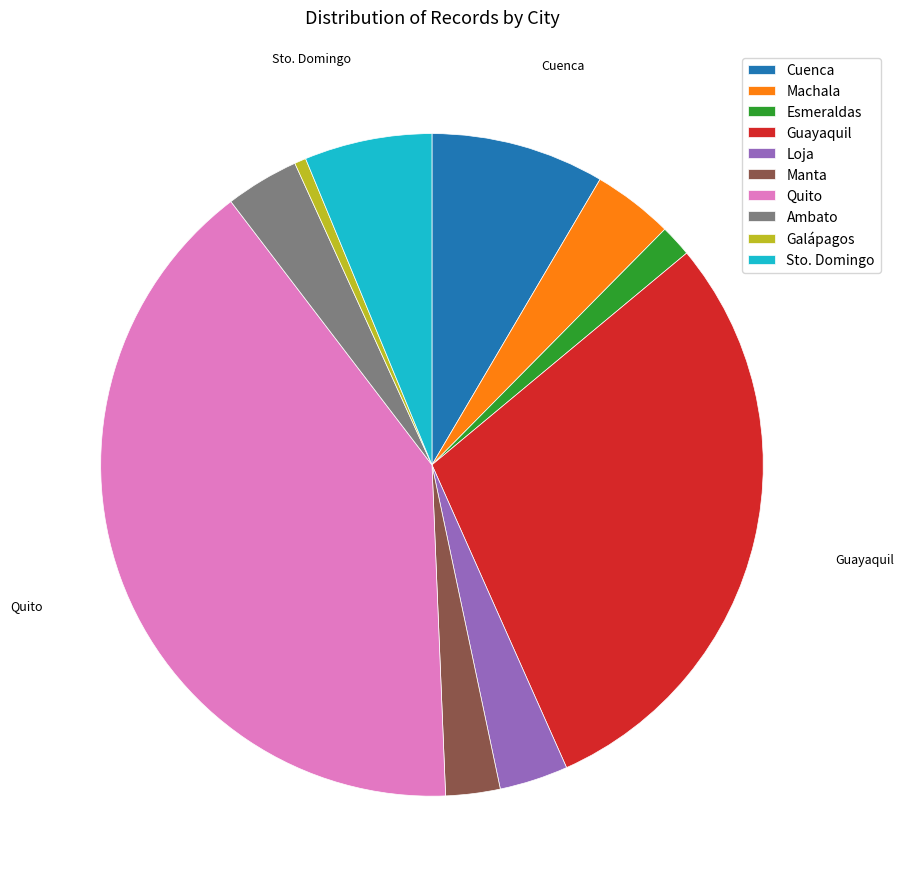

Is Galápagos the majority of the pie?

No